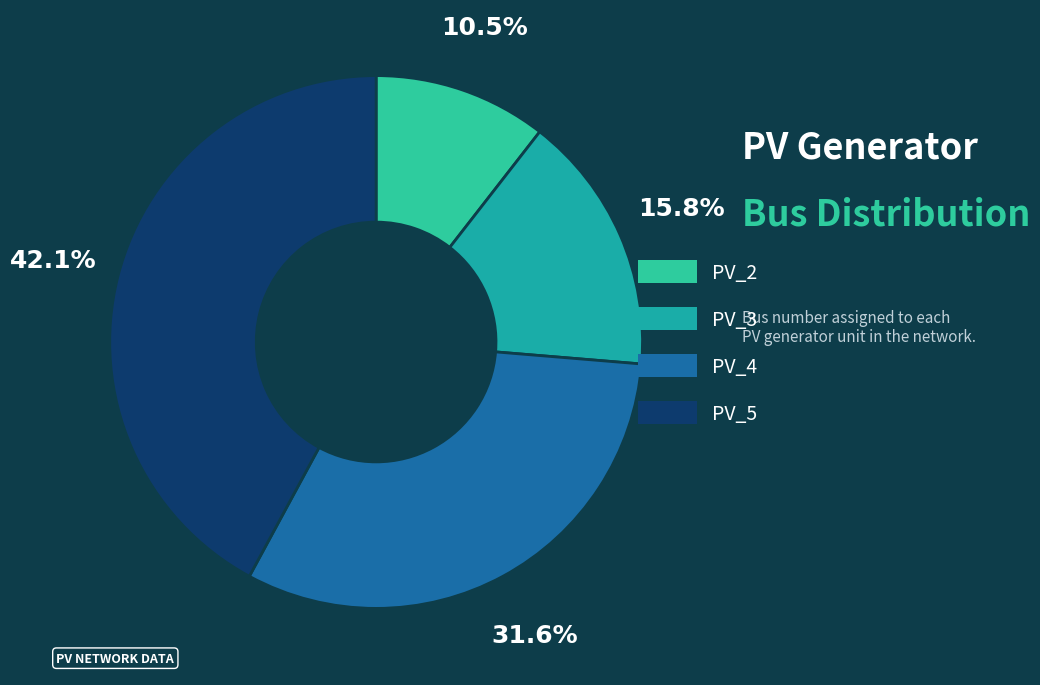

What portion of the pie excludes PV_4?

68.4%